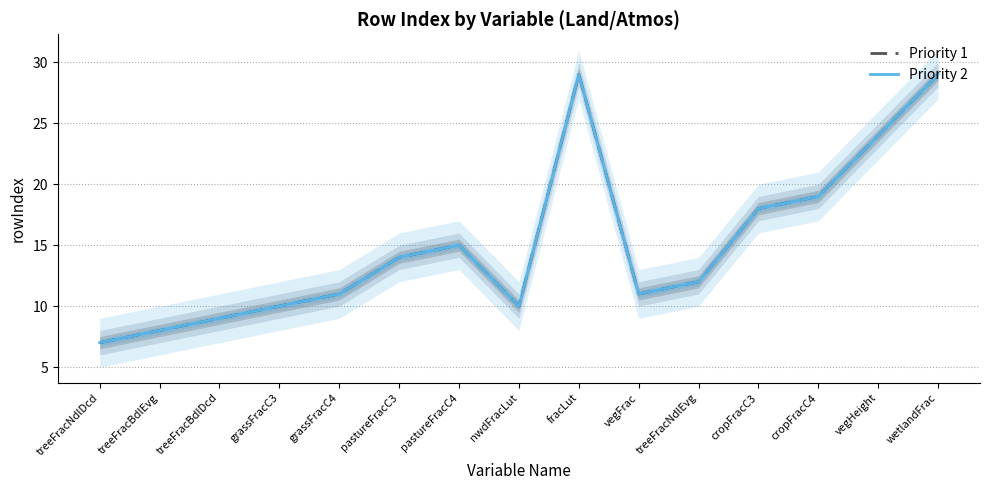

Between treeFracNdlDcd and treeFracNdlEvg, which series saw the biggest shift?

Priority 1